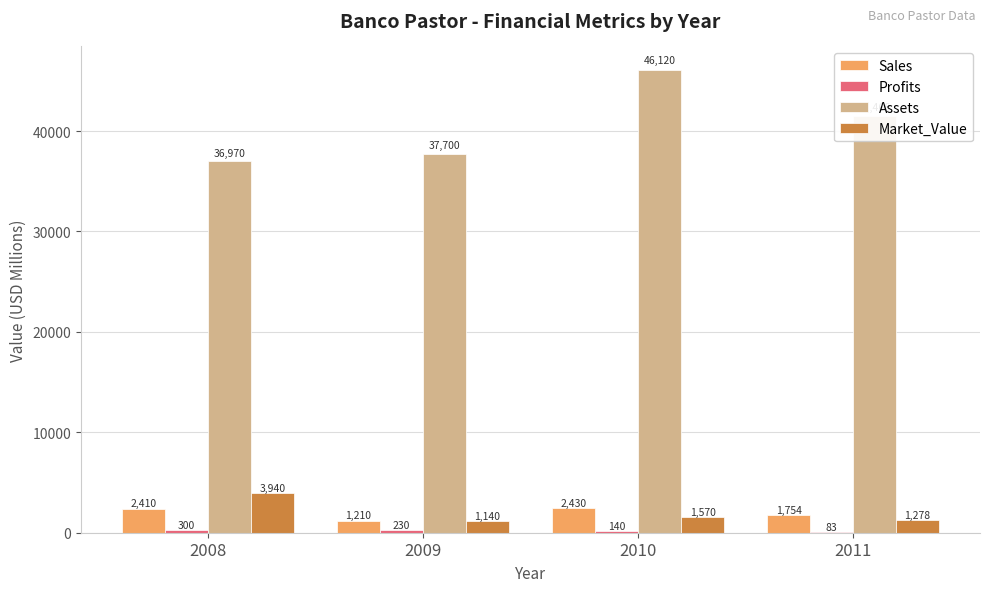

Which category has the highest value across all series?

2010